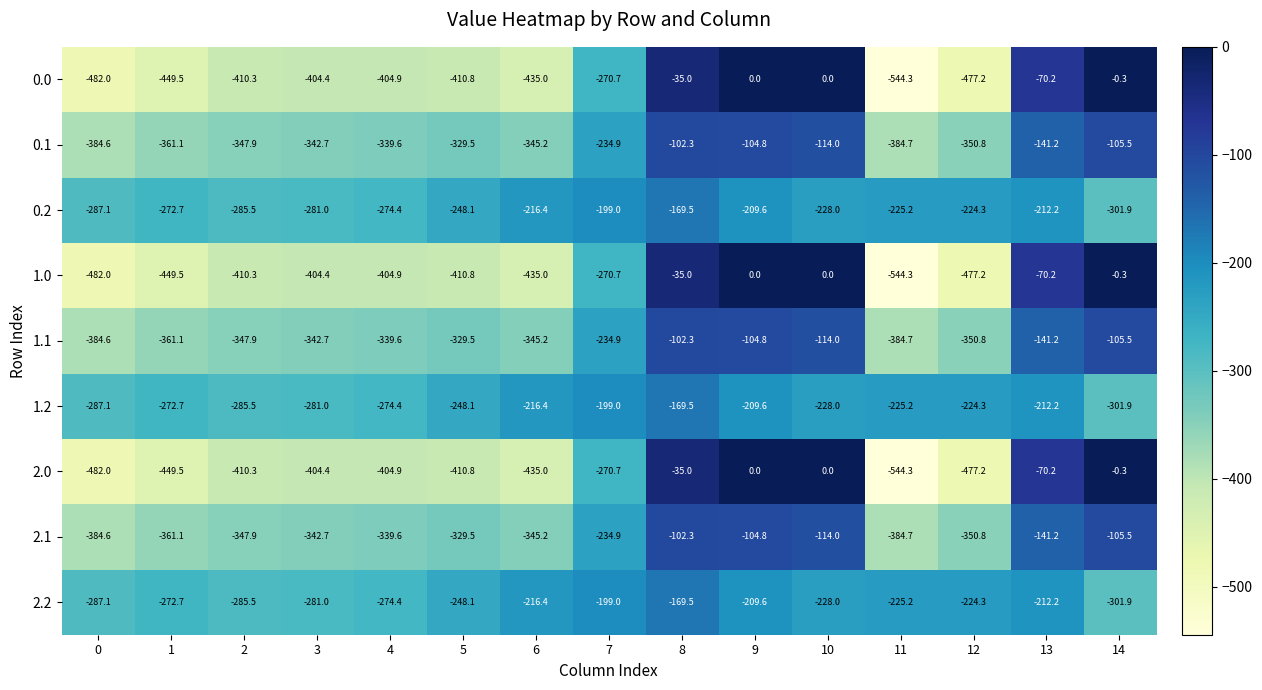

What is the approximate value of 2.2 at 5?

-248.1